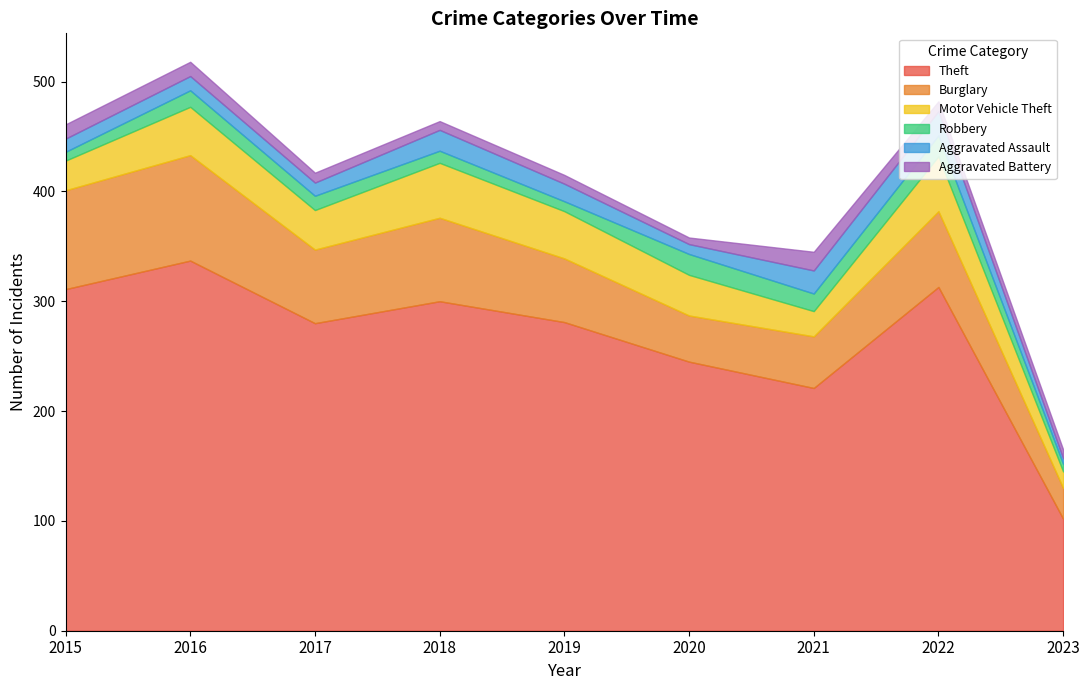

Reading right to left, list all the values displayed in this chart.

Theft: 102	313	221	245	281	300	280	337	311
Burglary: 28	69	47	42	58	76	67	96	90
Motor Vehicle Theft: 15	50	23	37	43	50	36	44	27
Robbery: 7	19	16	19	9	11	13	15	8
Aggravated Assault: 5	22	21	9	16	19	12	13	12
Aggravated Battery: 8	9	17	6	8	8	9	13	13